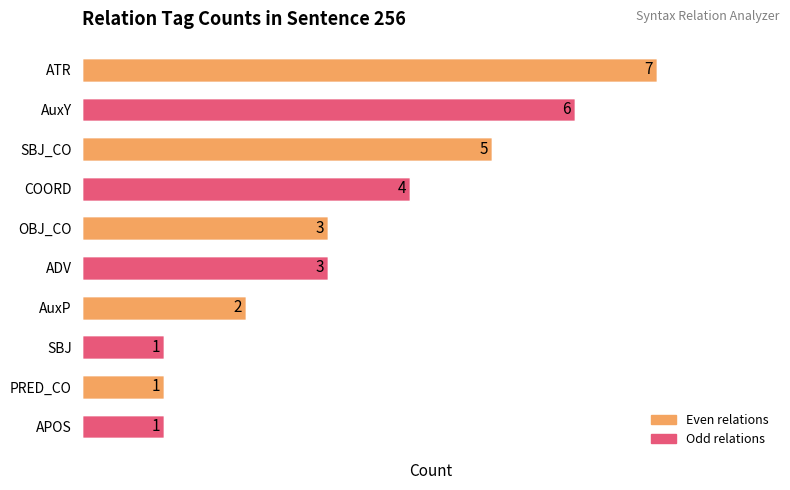

The chart shows a value of 4 at ATR. True or false?

False